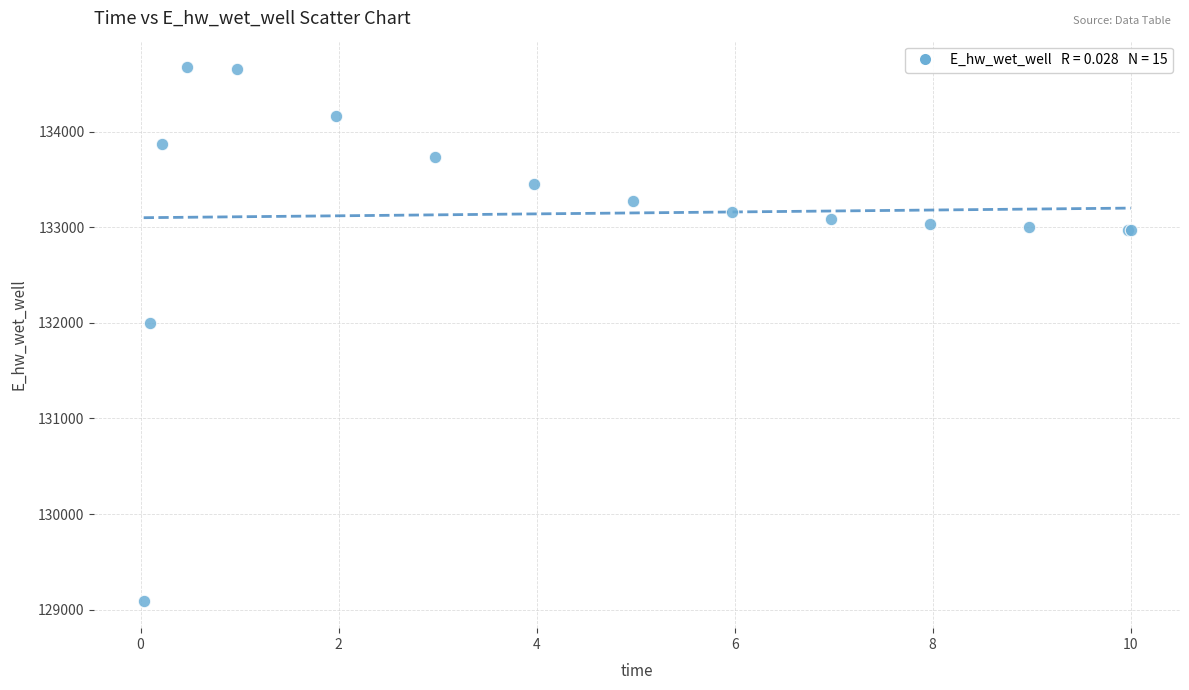

What Y value in the scatter plot is closest to 131878?

132000.4